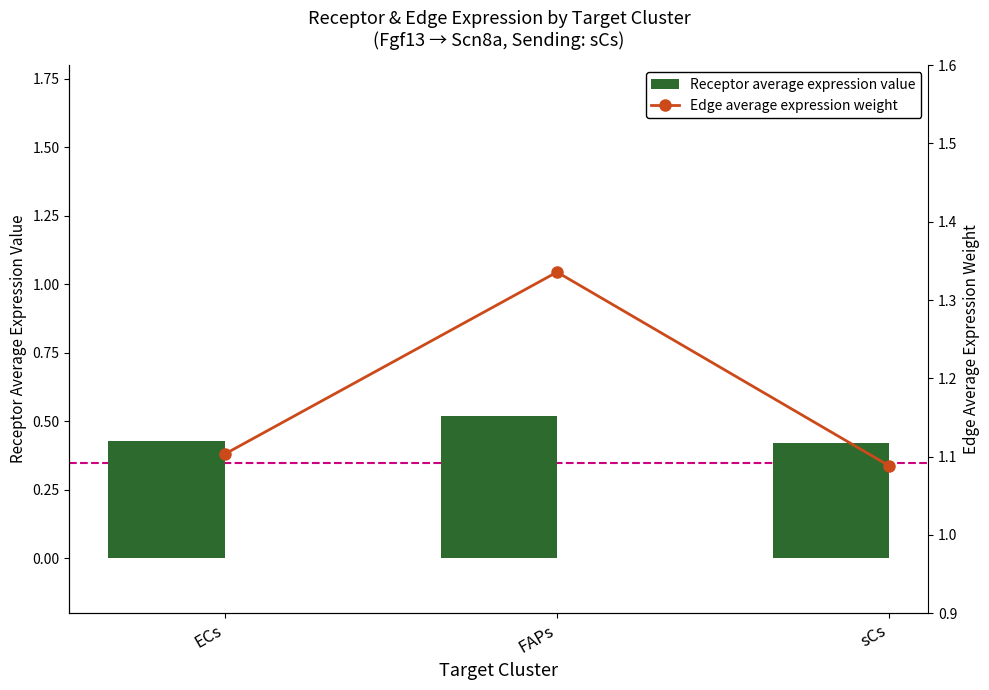

Which series has the largest range (max minus min)?

Edge average expression weight